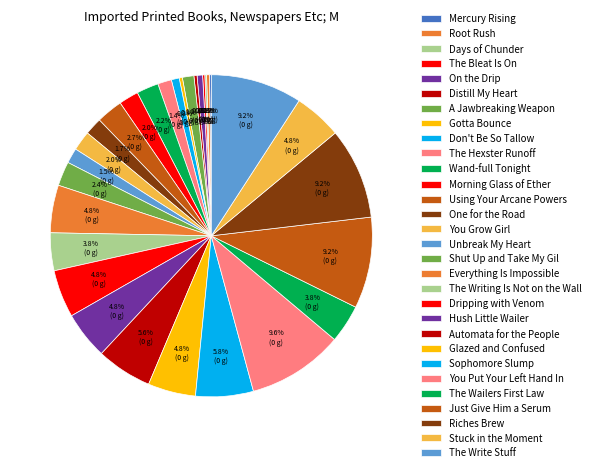

How many segments does this pie chart have?

30